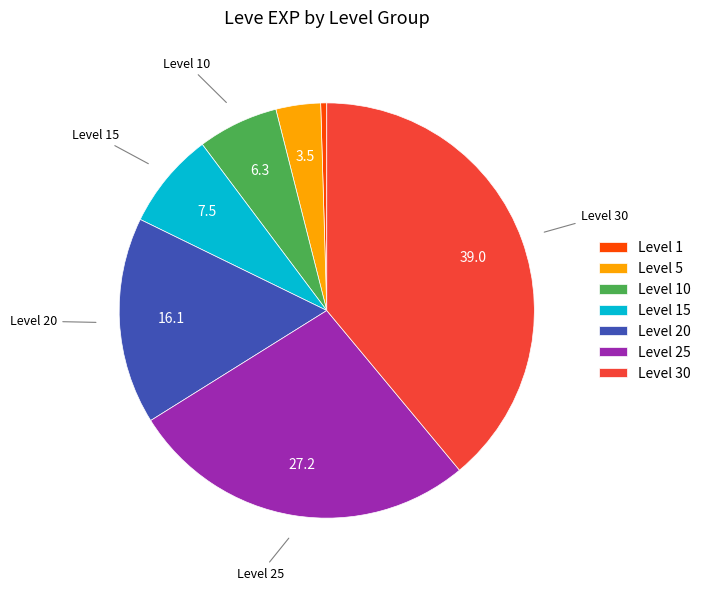

What is the ratio of the value at Level 20 to the value at Level 1?

34.3